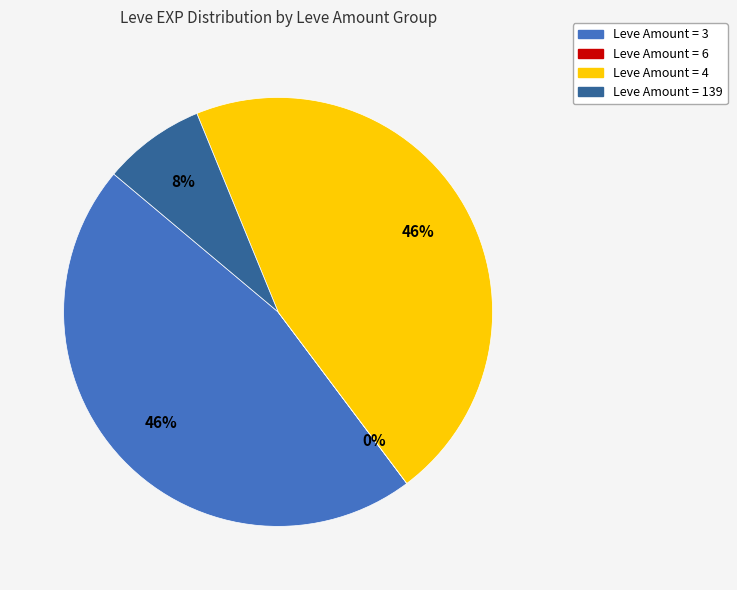

To the nearest percent, what percentage of the pie is Leve Amount = 139?

8%